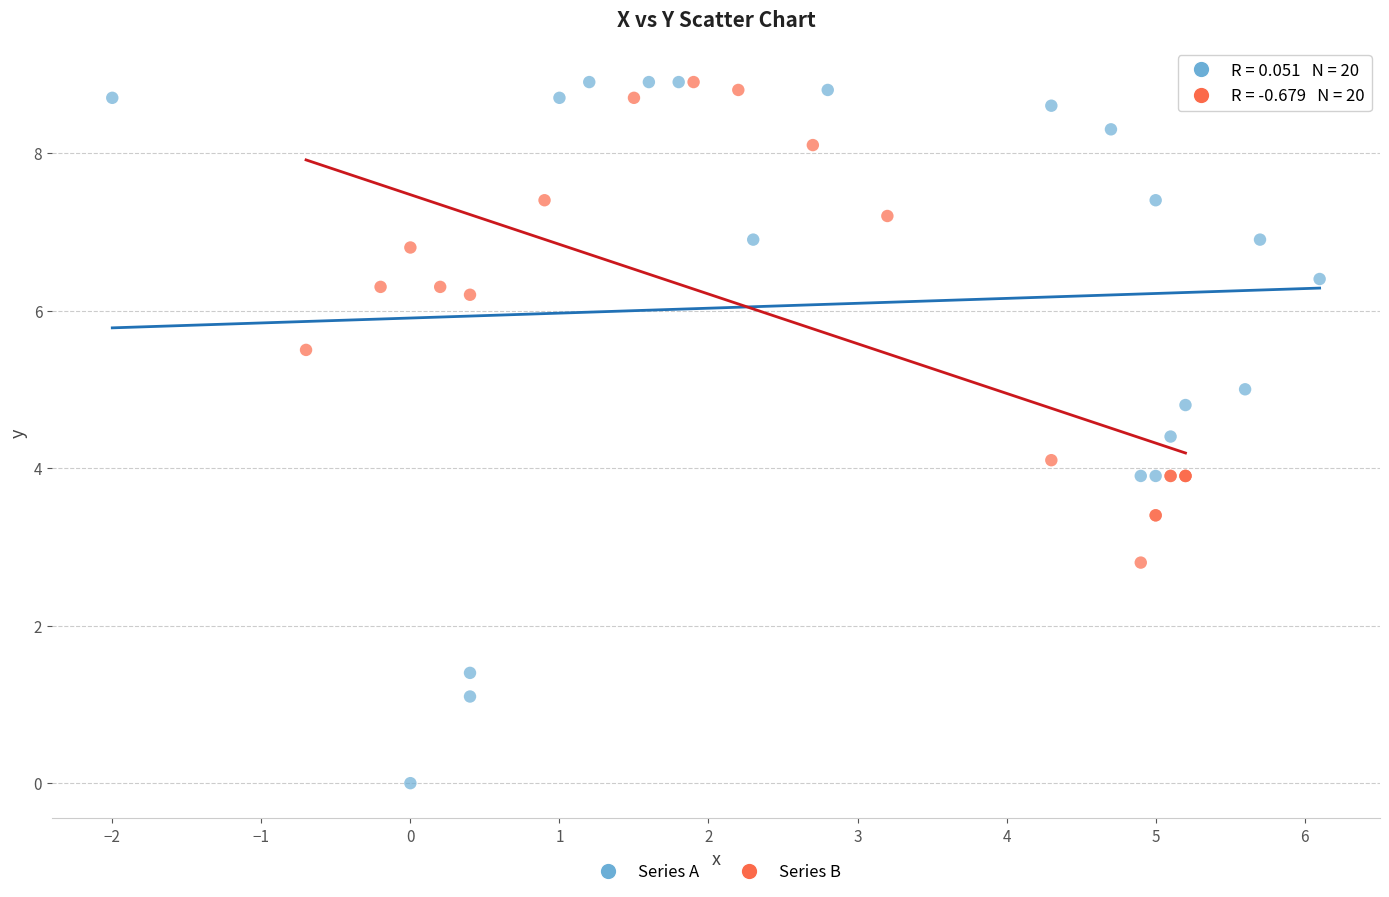

What are all the series names shown in the legend?

Series A, Series B